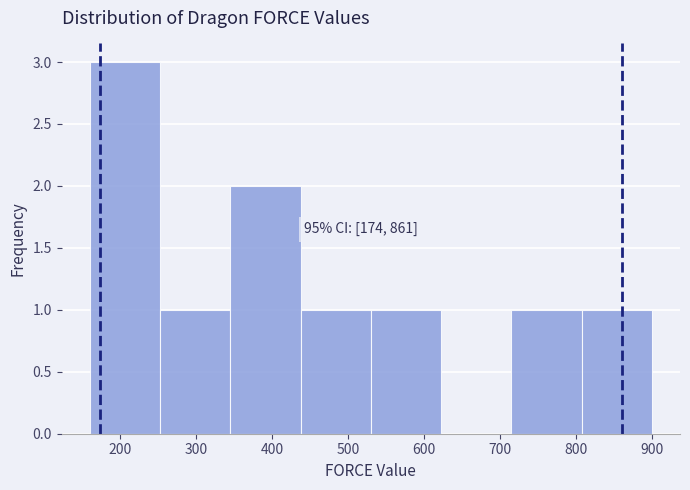

Which range on the x-axis has the tallest bar?

160 to 250